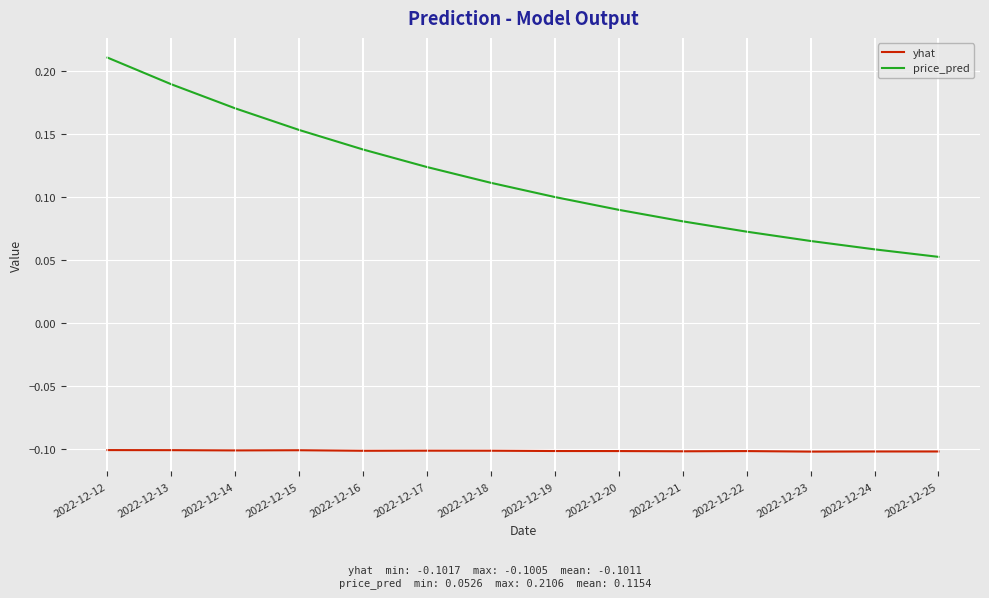

Does the chart display data point markers on the line(s)?

No